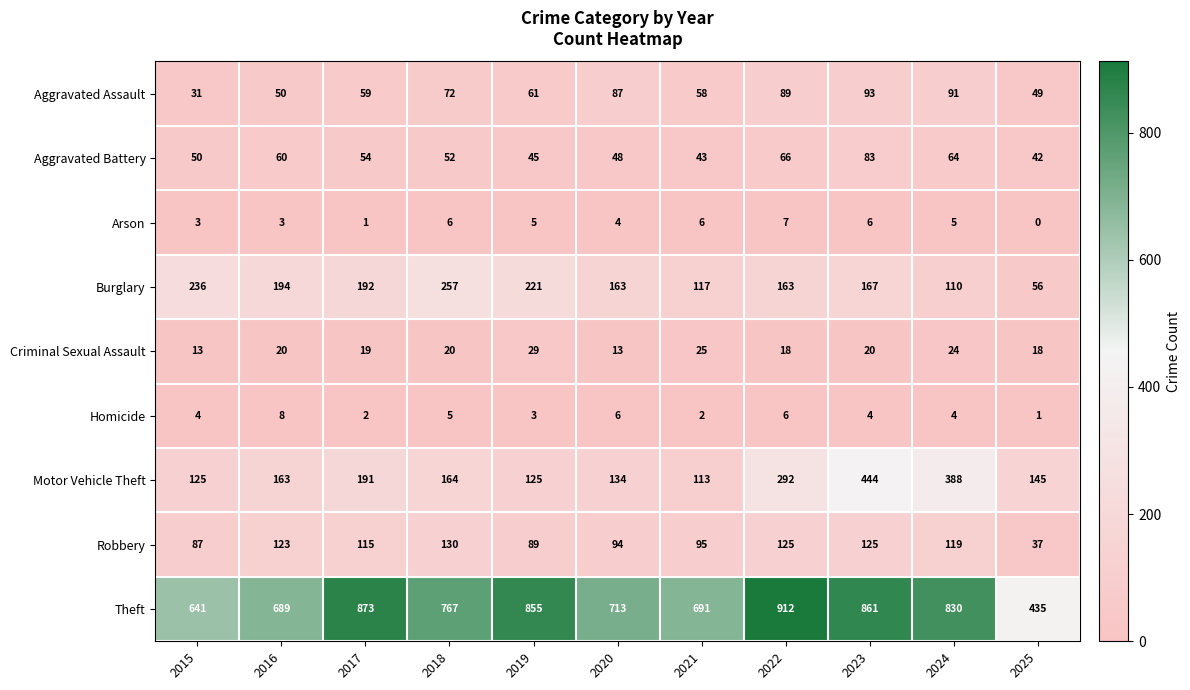

Which series has the largest total across all categories?

Theft